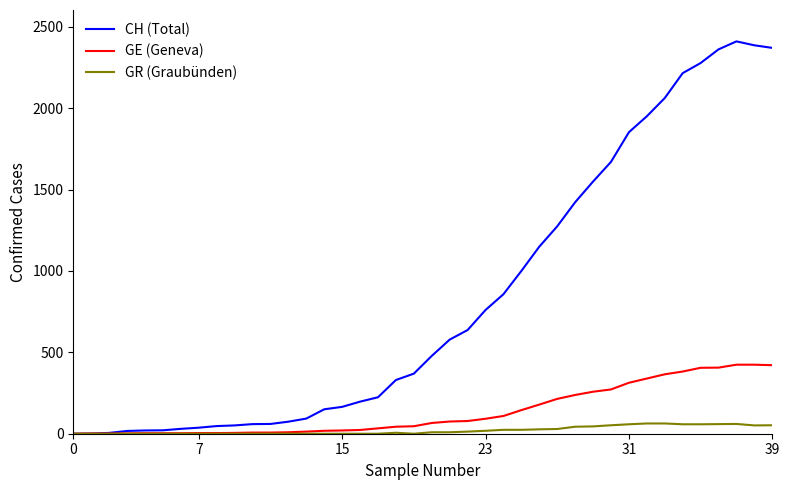

Rank the series by their maximum value, from lowest to highest.

GR (Graubünden), GE (Geneva), CH (Total)